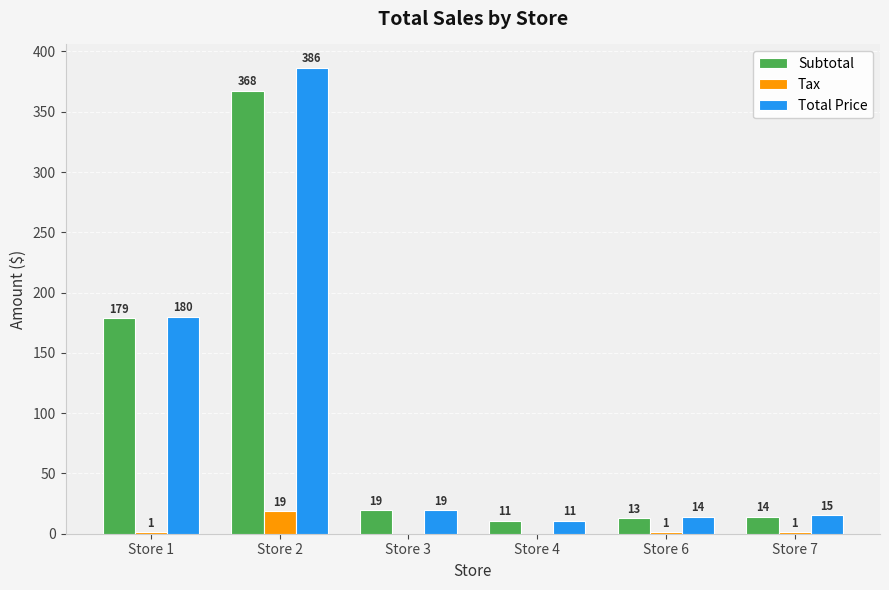

What is the sum of the Subtotal values at Store 4 and Store 3?

30.0